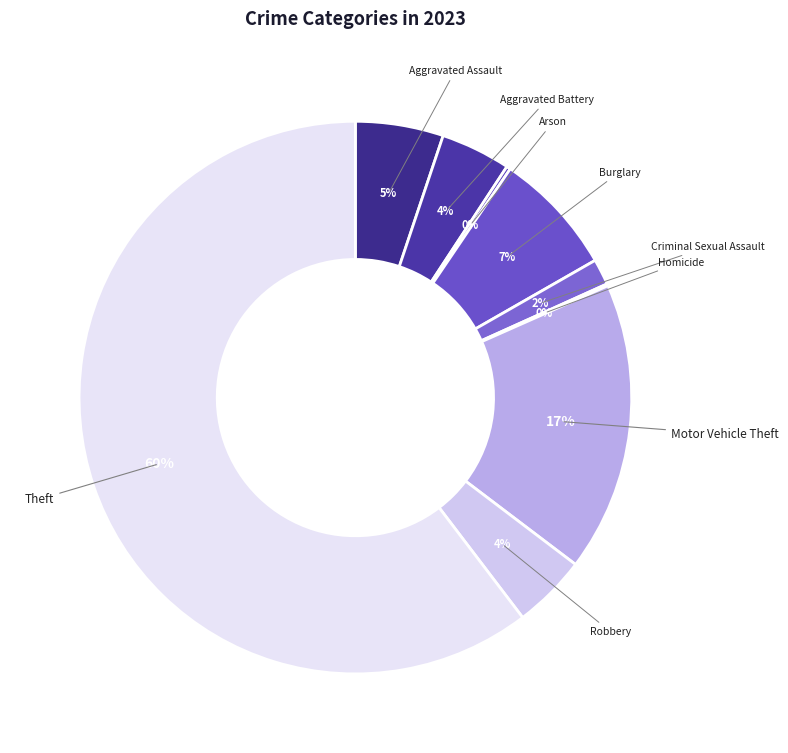

To the nearest percent, what portion does Motor Vehicle Theft represent?

17%